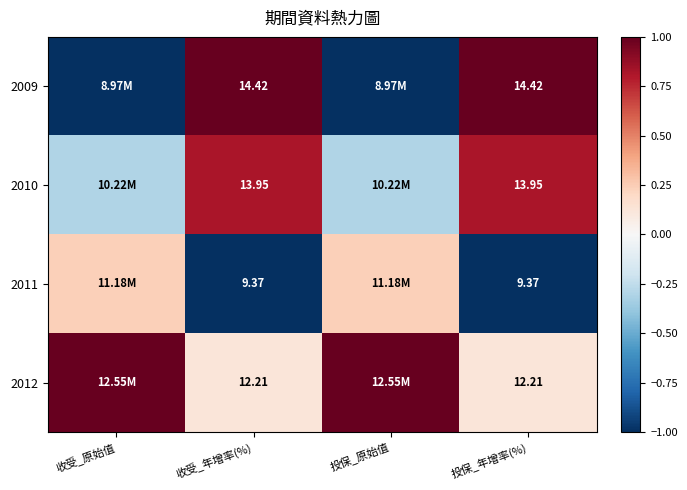

Count the 2011 values in the range -1 to 0.

2